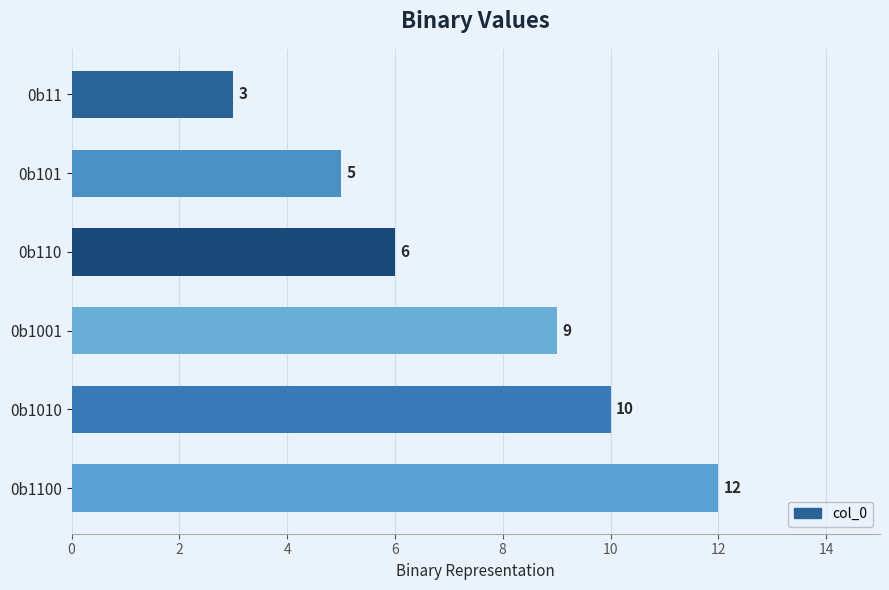

Reading bottom to top, transcribe all the data shown in this chart.

12	10	9	6	5	3